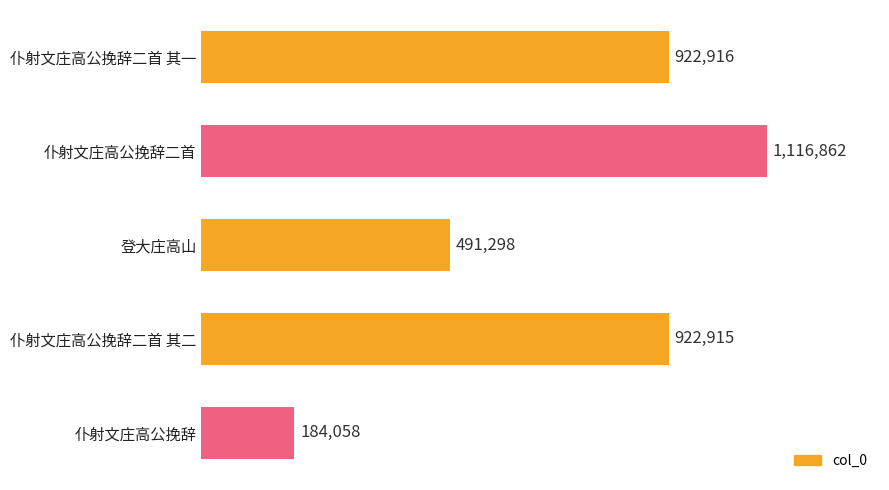

What is the smallest value displayed?

184058